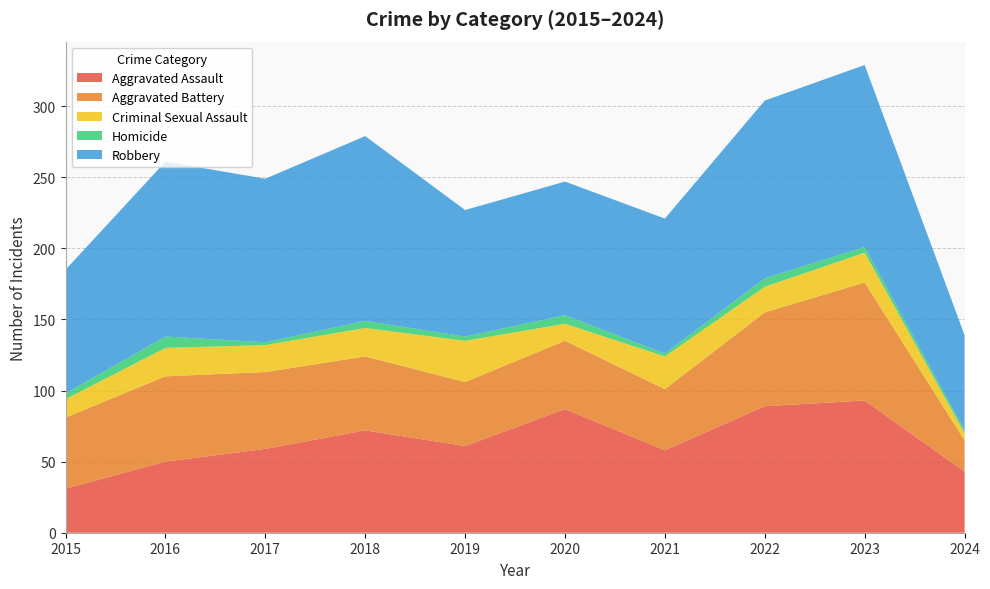

Reading left to right, extract all data points from this chart.

Aggravated Assault: 31	50	59	72	61	87	58	89	93	43
Aggravated Battery: 50	60	54	52	45	48	43	66	83	22
Criminal Sexual Assault: 13	20	19	20	29	12	23	18	21	5
Homicide: 4	8	2	5	3	6	2	6	4	2
Robbery: 87	123	115	130	89	94	95	125	128	67